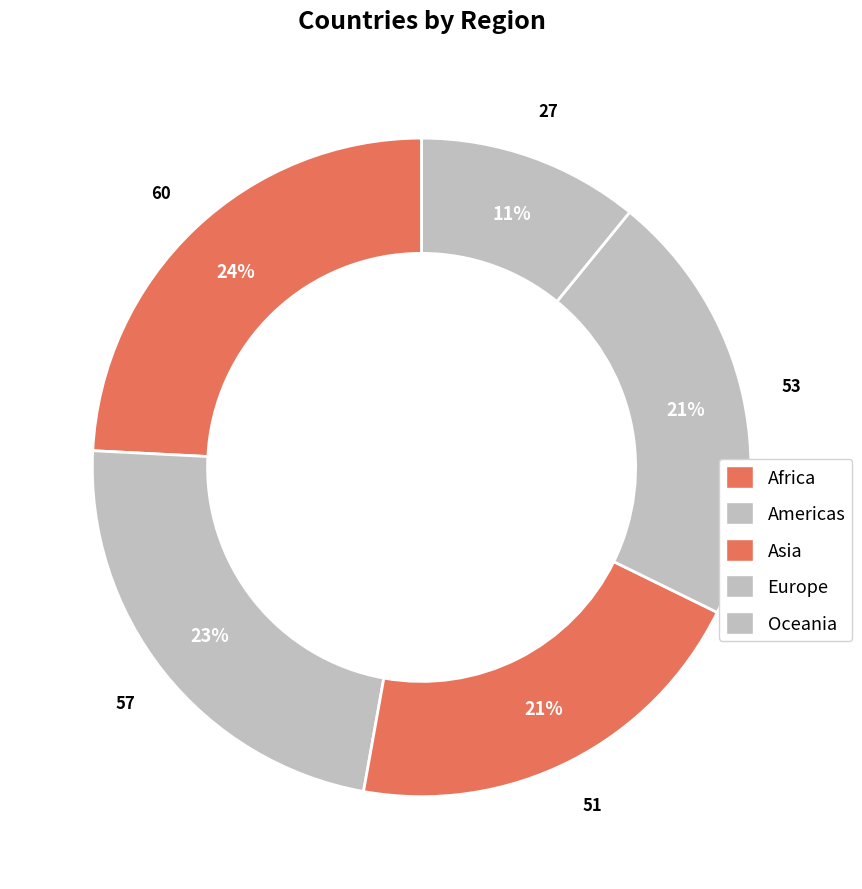

Which category has the smallest portion of the pie?

Oceania